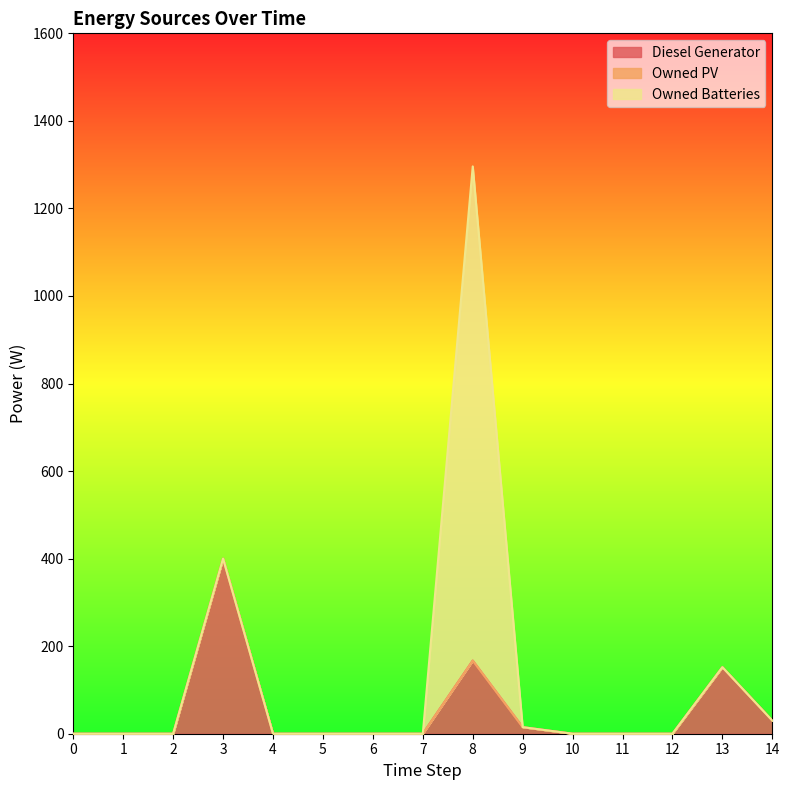

True or false: Owned Batteries and Owned PV intersect in this chart.

False